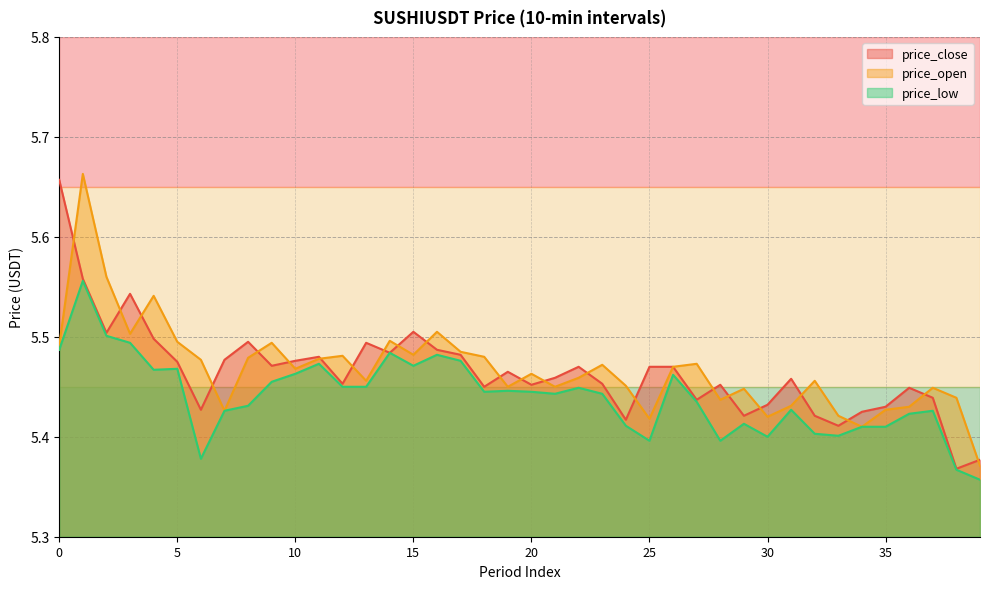

In price_open, how many points are lower than both neighbors (excluding endpoints)?

11